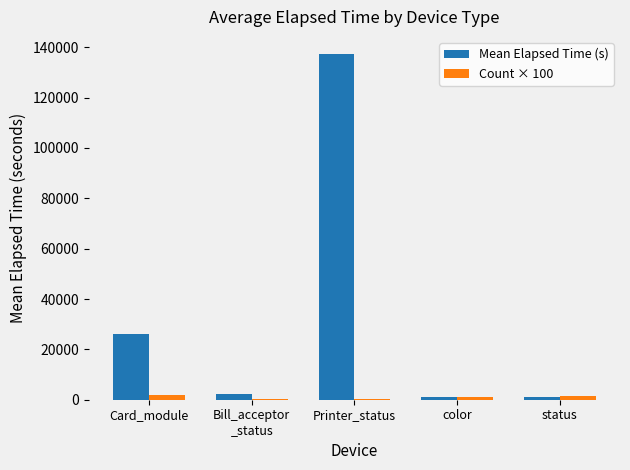

Which category has the highest value across all series?

Printer_status